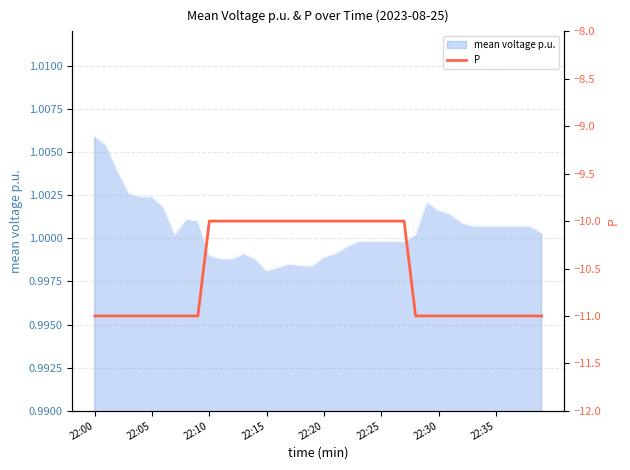

What is the maximum value shown in the chart?

-10